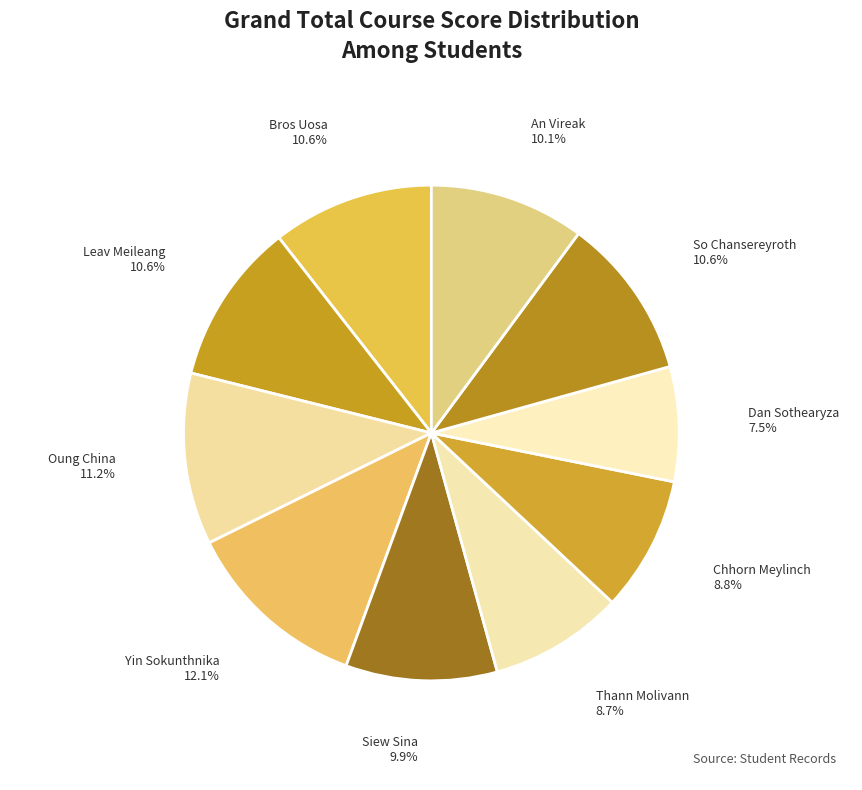

Approximately how many times larger is the value at Oung China compared to Yin Sokunthnika?

0.9